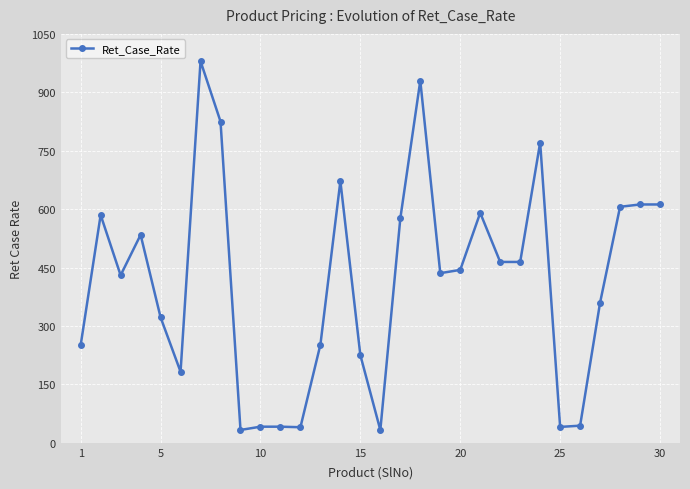

What is the maximum value shown in the chart?

979.9